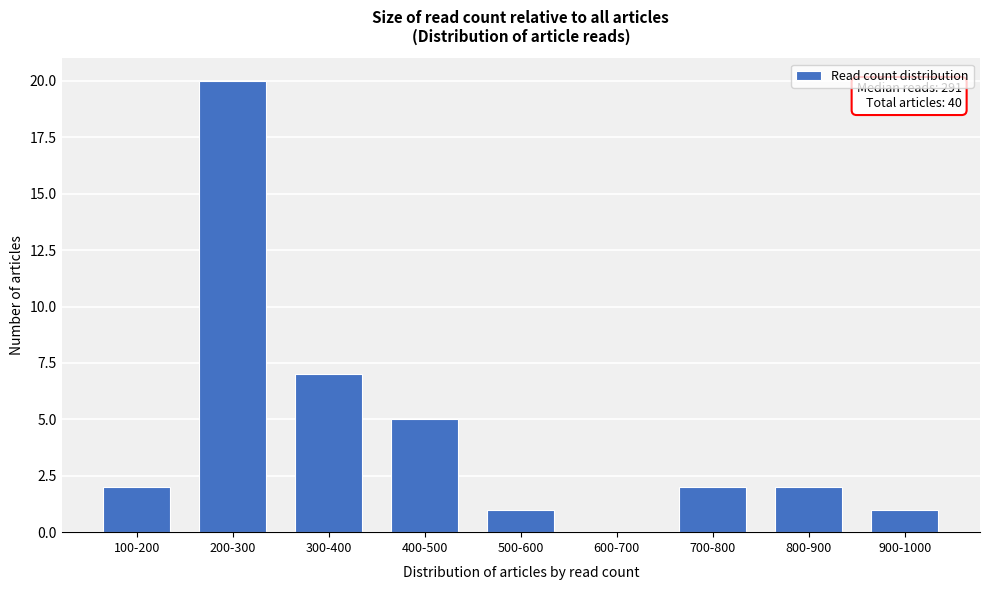

Reading left to right, transcribe all the data shown in this chart.

100-200=2	200-300=20	300-400=7	400-500=5	500-600=1	600-700=0	700-800=2	800-900=2	900-1000=1